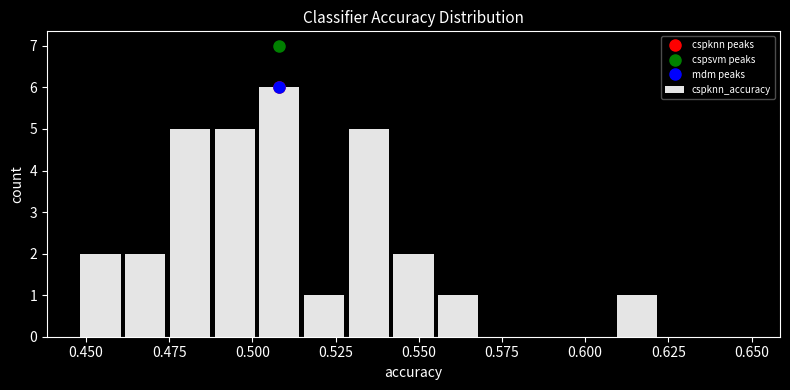

Read against the x-axis, roughly where is the centre of the tallest bar?

0.510